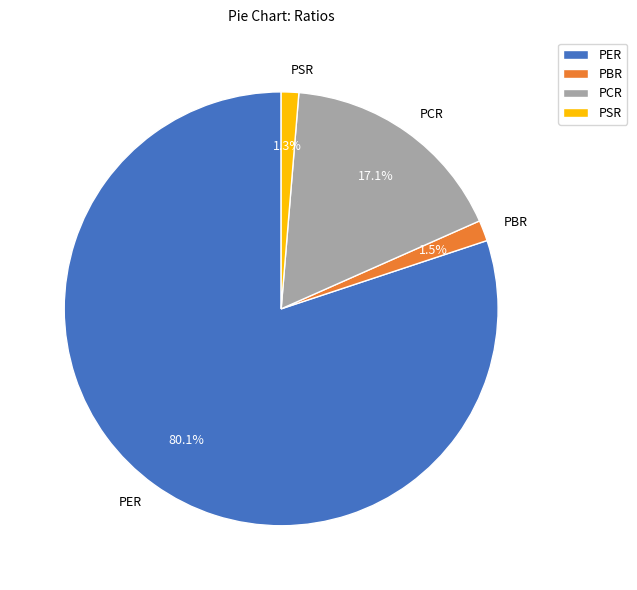

To the nearest percent, what is the average slice percentage?

25%